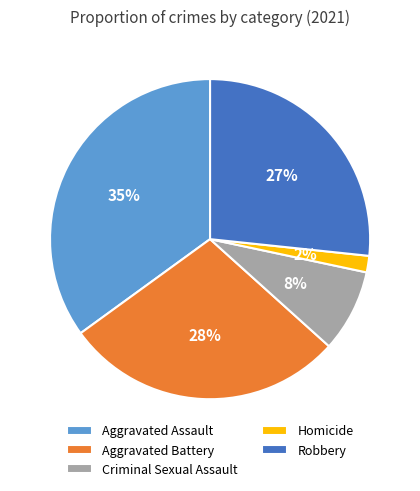

How many segments does this pie chart have?

5